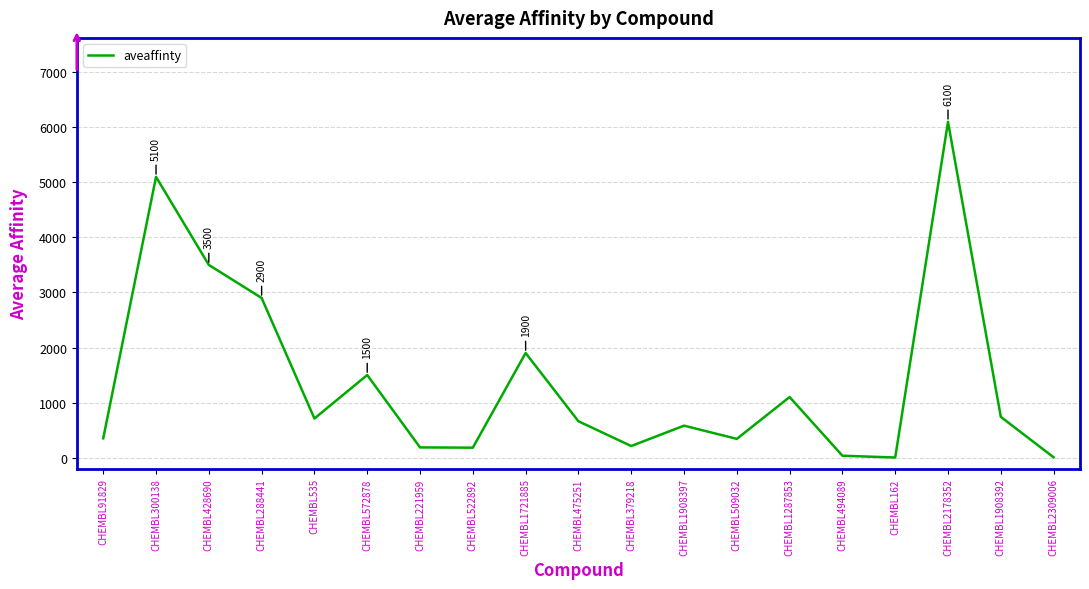

Which category has the highest value across all series?

CHEMBL2178352